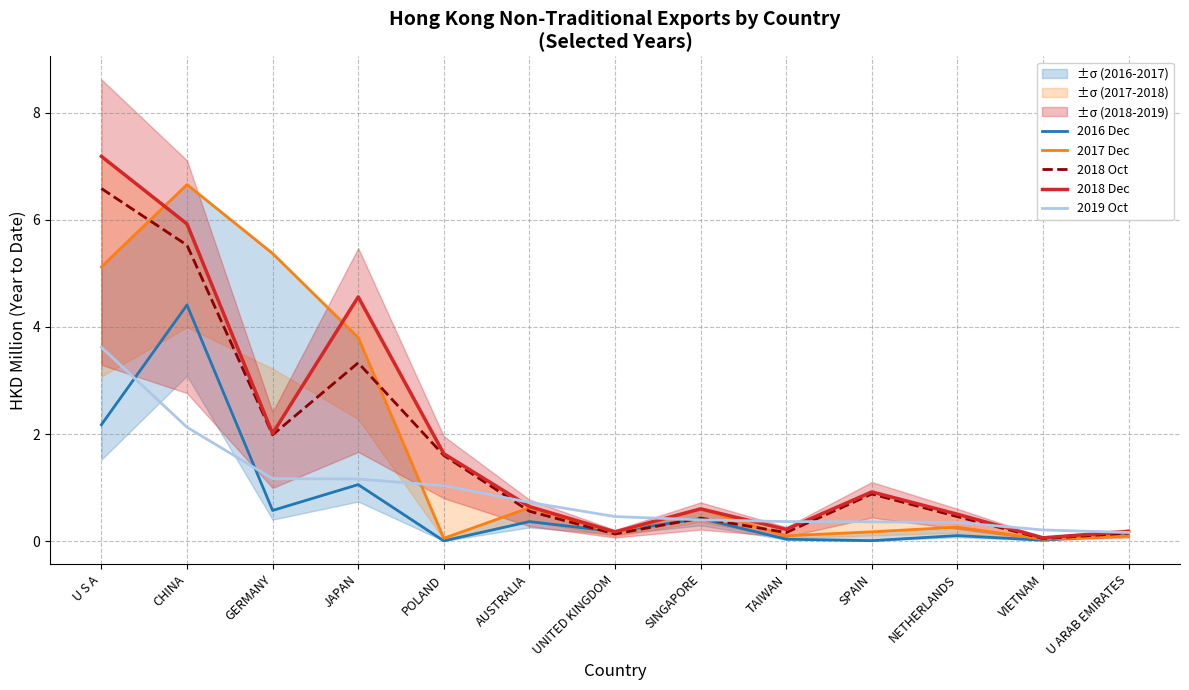

True or false: 2019 Oct has more than 0 points higher than both neighbors.

False